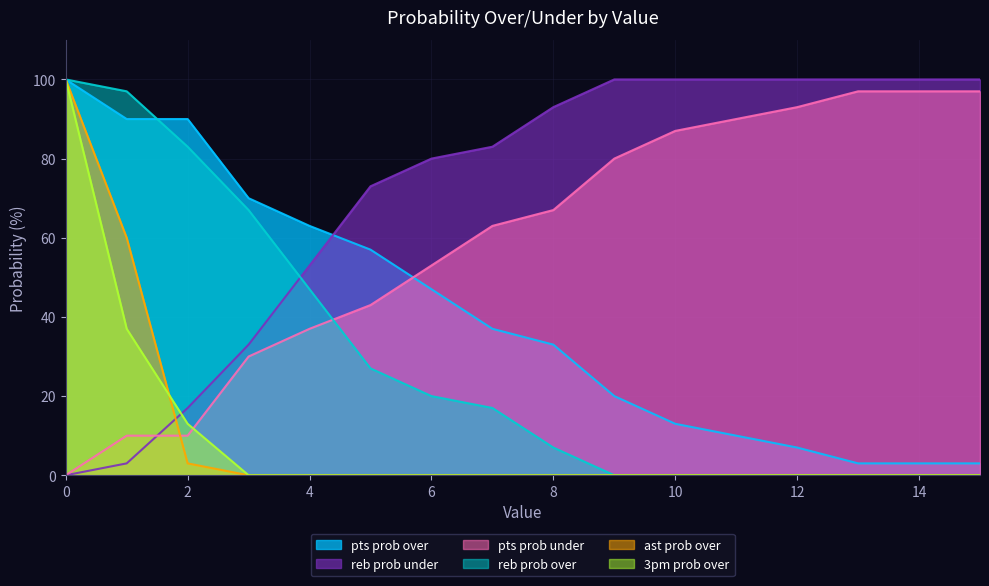

What is the difference between the second highest and minimum values in the pts prob over series?

87